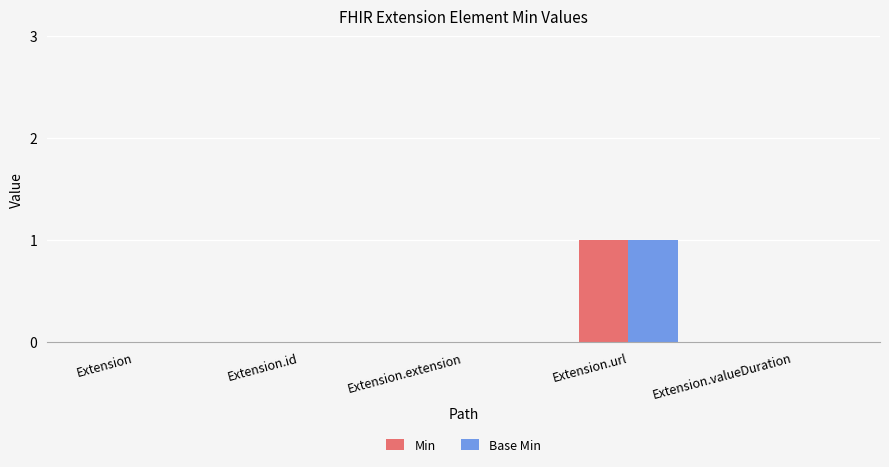

Are the bars horizontal?

No